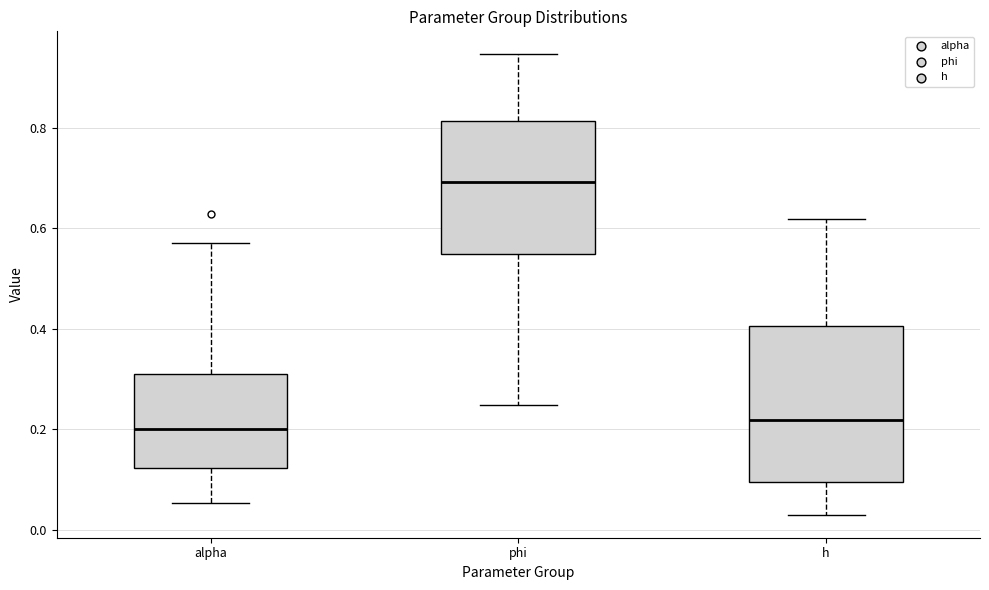

Where does the median line of the box for phi sit on the y-axis? The values are not printed on the chart, so give them approximately, as read against the axis.

0.70